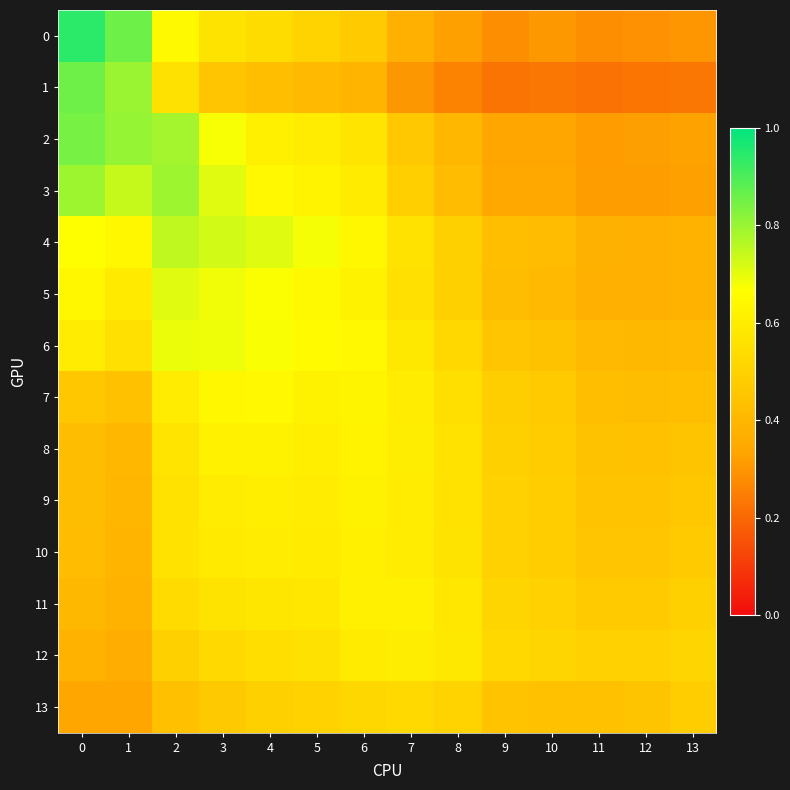

Reading left to right, extract all data points from this chart.

0: 0=0.9	1=0.9	2=0.6	3=0.6	4=0.5	5=0.5	6=0.5	7=0.4	8=0.3	9=0.3	10=0.3	11=0.3	12=0.3	13=0.3
1: 0=0.9	1=0.8	2=0.6	3=0.5	4=0.4	5=0.4	6=0.4	7=0.3	8=0.3	9=0.2	10=0.2	11=0.2	12=0.2	13=0.2
2: 0=0.8	1=0.8	2=0.8	3=0.7	4=0.6	5=0.6	6=0.6	7=0.5	8=0.4	9=0.3	10=0.3	11=0.3	12=0.3	13=0.3
3: 0=0.8	1=0.7	2=0.8	3=0.7	4=0.6	5=0.6	6=0.6	7=0.5	8=0.4	9=0.3	10=0.3	11=0.3	12=0.3	13=0.3
4: 0=0.7	1=0.6	2=0.7	3=0.7	4=0.7	5=0.7	6=0.6	7=0.6	8=0.5	9=0.4	10=0.4	11=0.4	12=0.4	13=0.4
5: 0=0.6	1=0.6	2=0.7	3=0.7	4=0.7	5=0.6	6=0.6	7=0.6	8=0.5	9=0.4	10=0.4	11=0.4	12=0.4	13=0.4
6: 0=0.6	1=0.6	2=0.7	3=0.7	4=0.7	5=0.6	6=0.6	7=0.6	8=0.5	9=0.5	10=0.4	11=0.4	12=0.4	13=0.4
7: 0=0.5	1=0.4	2=0.6	3=0.6	4=0.6	5=0.6	6=0.6	7=0.6	8=0.5	9=0.5	10=0.5	11=0.4	12=0.4	13=0.4
8: 0=0.4	1=0.4	2=0.6	3=0.6	4=0.6	5=0.6	6=0.6	7=0.6	8=0.6	9=0.5	10=0.5	11=0.4	12=0.4	13=0.4
9: 0=0.4	1=0.4	2=0.6	3=0.6	4=0.6	5=0.6	6=0.6	7=0.6	8=0.6	9=0.5	10=0.5	11=0.4	12=0.4	13=0.5
10: 0=0.4	1=0.4	2=0.6	3=0.6	4=0.6	5=0.6	6=0.6	7=0.6	8=0.6	9=0.5	10=0.5	11=0.5	12=0.5	13=0.5
11: 0=0.4	1=0.4	2=0.5	3=0.6	4=0.6	5=0.6	6=0.6	7=0.6	8=0.6	9=0.5	10=0.5	11=0.5	12=0.5	13=0.5
12: 0=0.4	1=0.4	2=0.5	3=0.5	4=0.5	5=0.6	6=0.6	7=0.6	8=0.6	9=0.5	10=0.5	11=0.5	12=0.5	13=0.5
13: 0=0.3	1=0.3	2=0.4	3=0.5	4=0.5	5=0.5	6=0.5	7=0.5	8=0.5	9=0.4	10=0.4	11=0.4	12=0.4	13=0.5